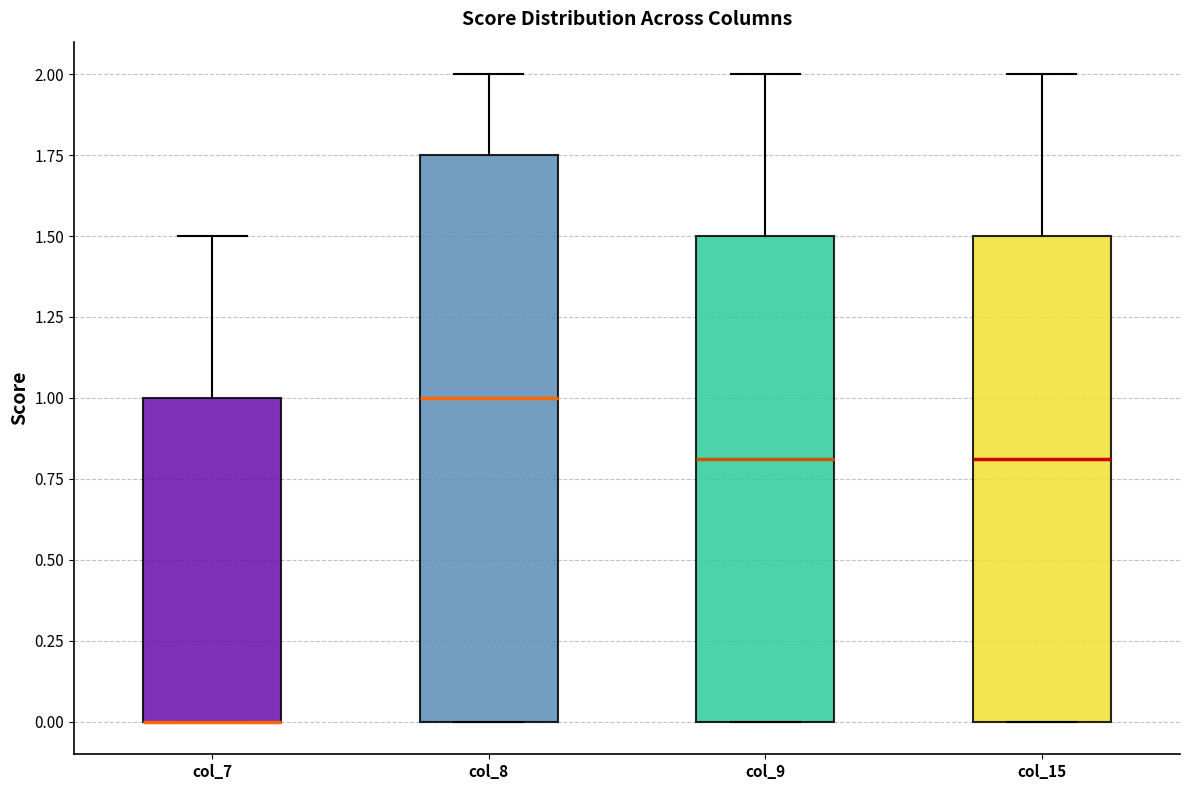

Where is the upper edge of the box for col_15 on the y-axis? The values are not printed on the chart, so give them approximately, as read against the axis.

1.50